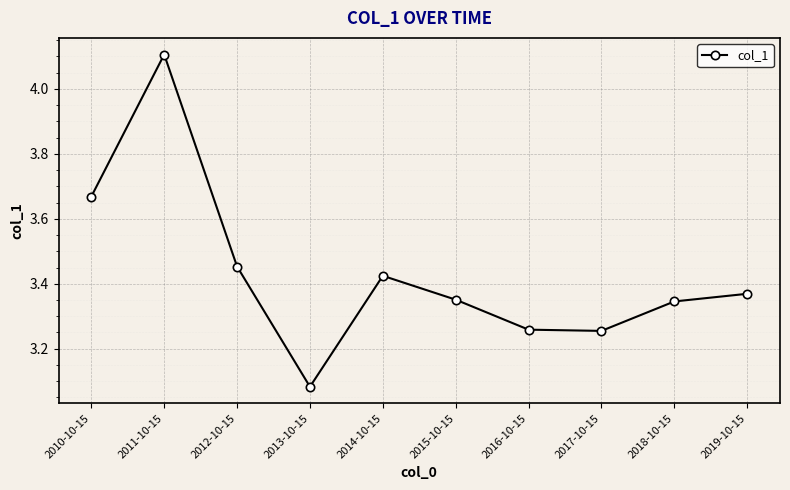

Does the chart display data point markers on the line(s)?

Yes